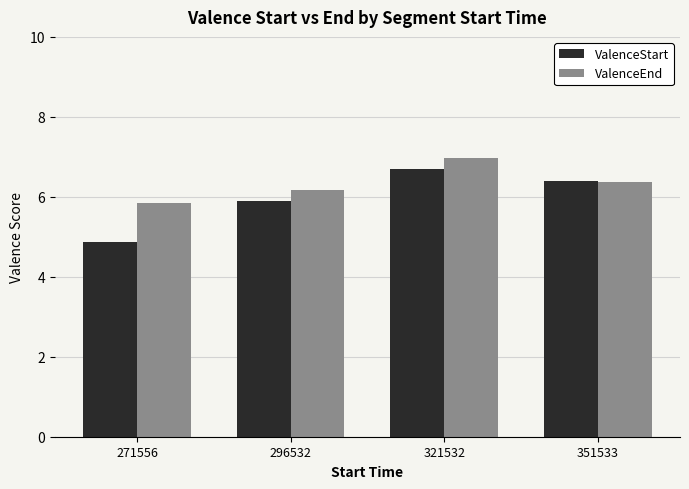

At which category is the sum across all series the highest?

321532